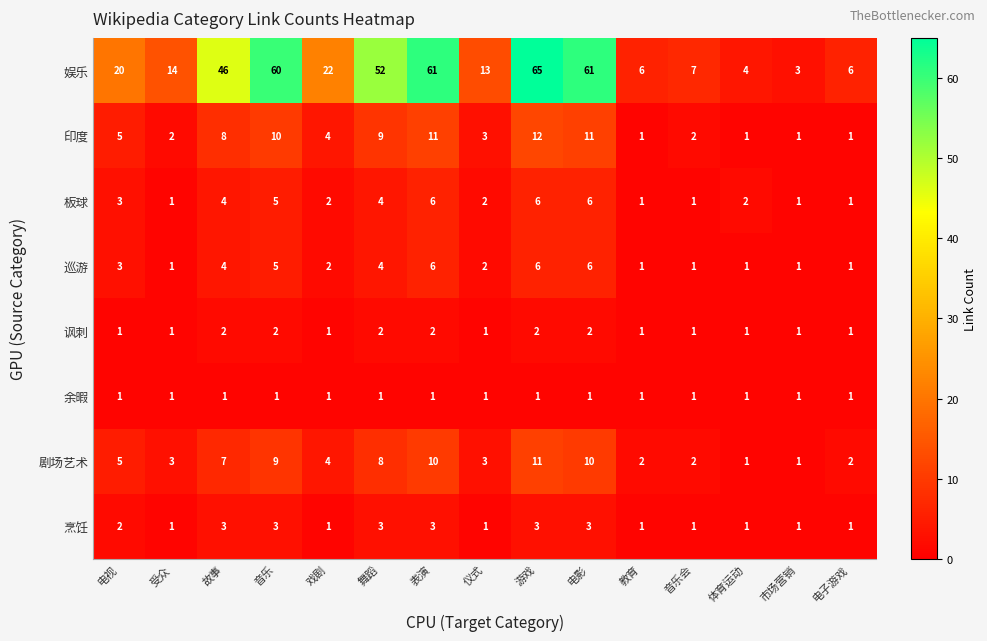

At how many categories does at least one series exceed 29?

6